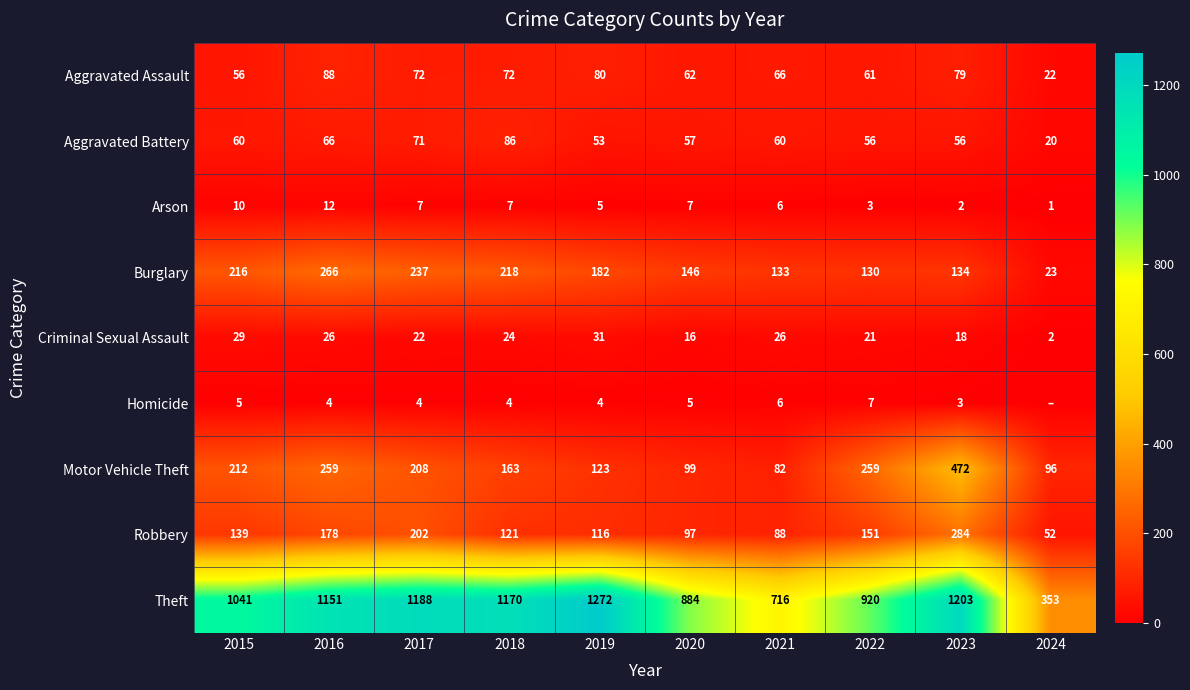

The Aggravated Assault series shows 100 at 2015. True or false?

False